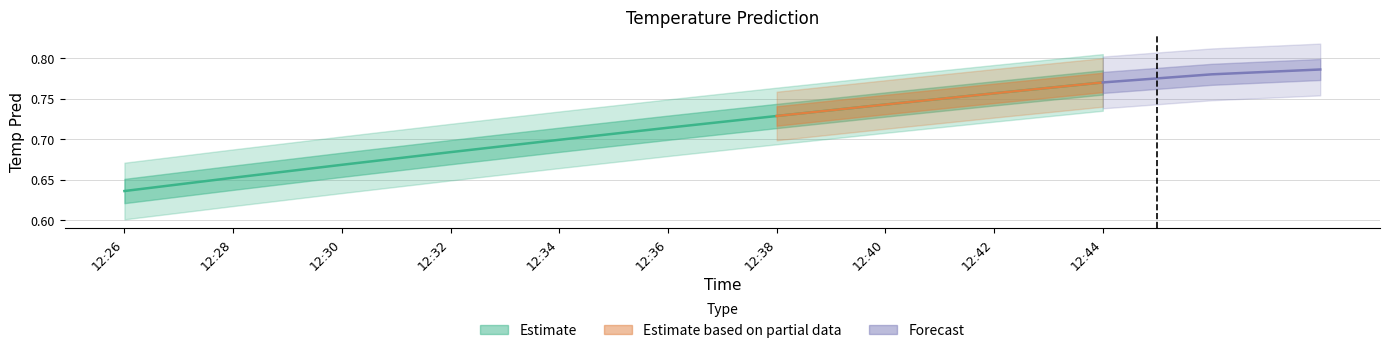

True or false: there are more than 1 points higher than both neighbors.

False